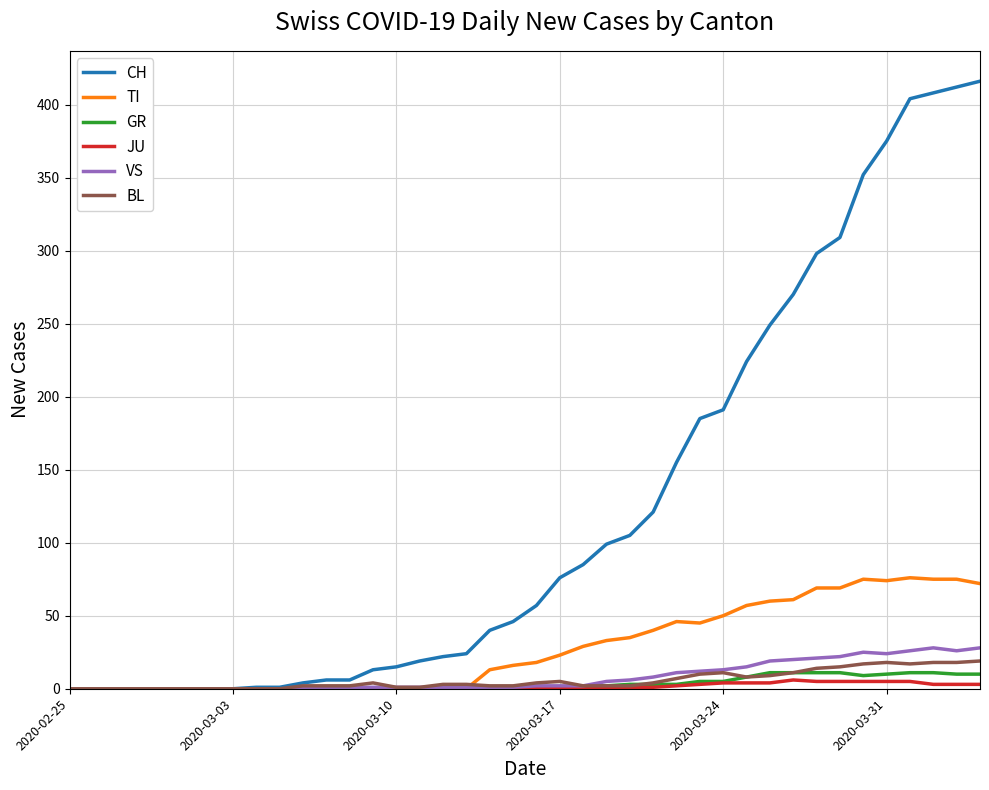

Which series has the largest total across all categories?

CH